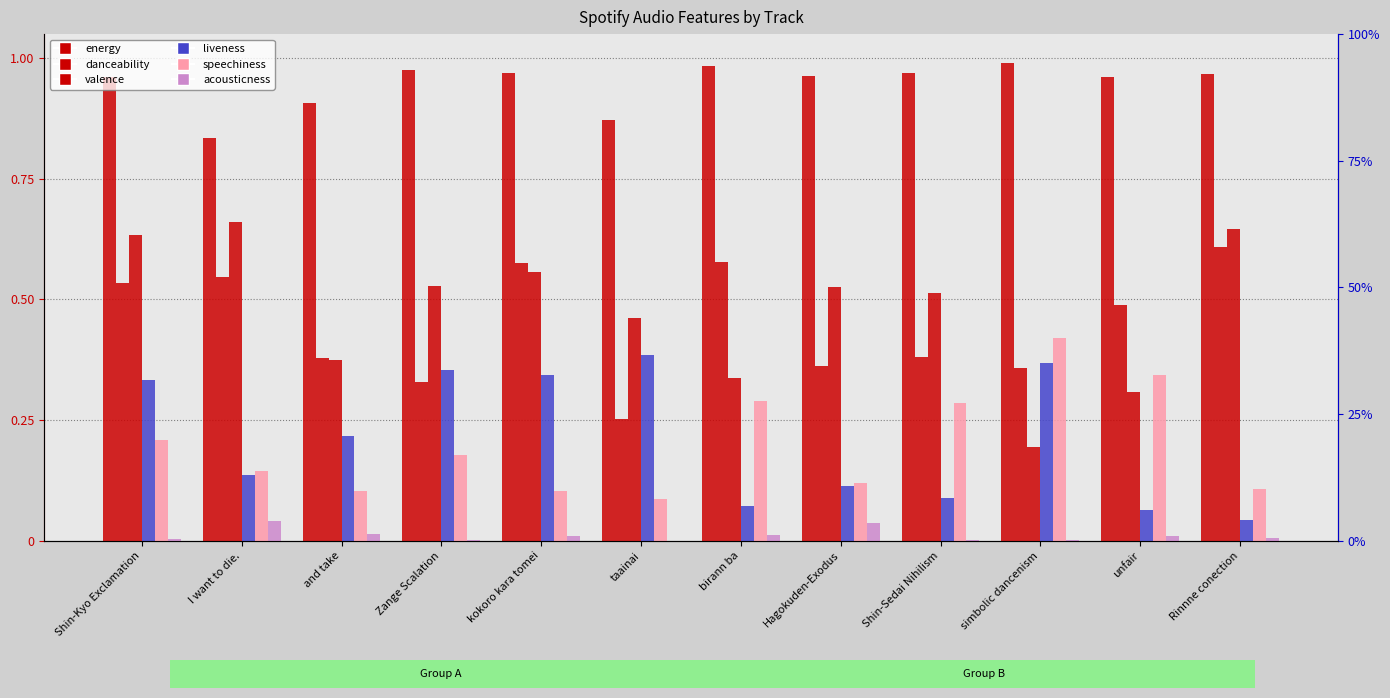

Rank the series by their maximum value, from highest to lowest.

energy, valence, danceability, speechiness, liveness, acousticness